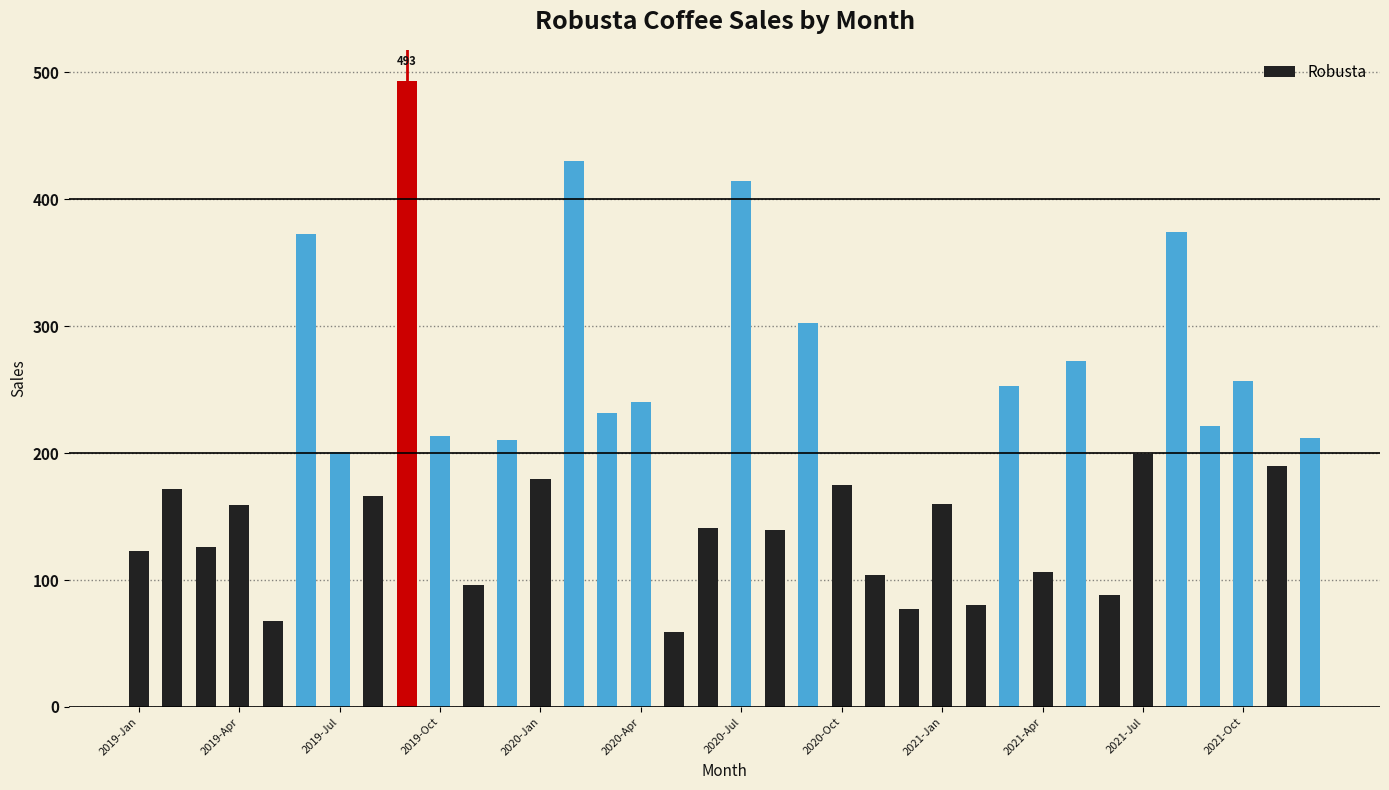

What is the maximum value shown in the chart?

492.9